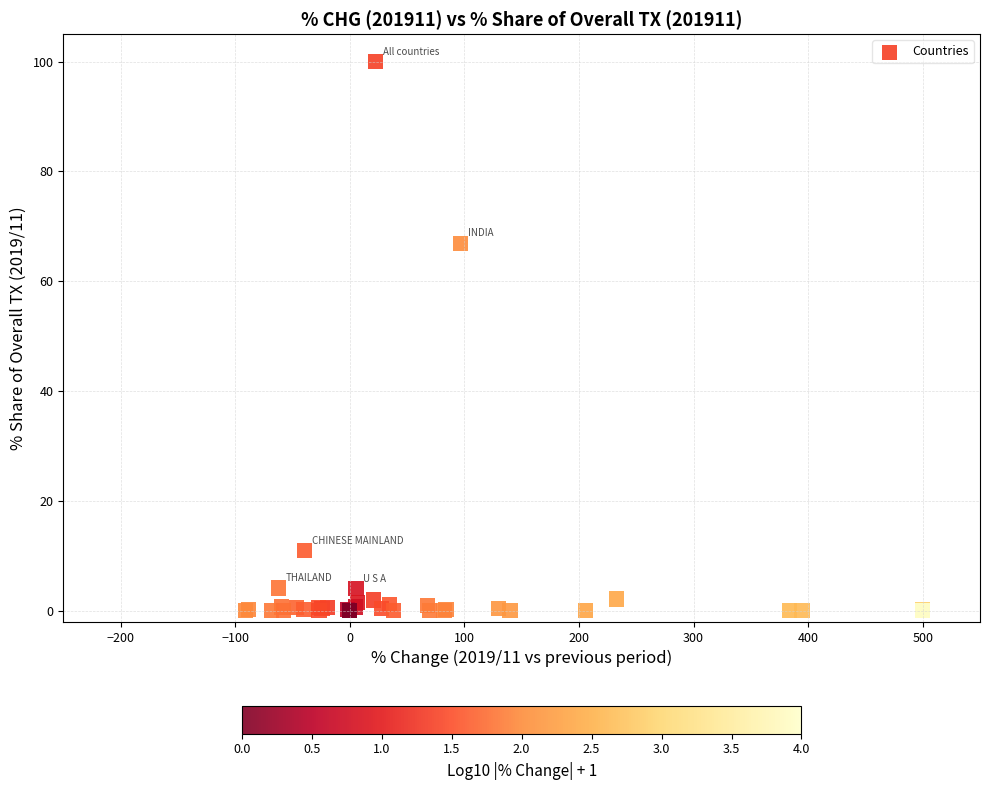

What Y value in the scatter plot is closest to 50?

66.9